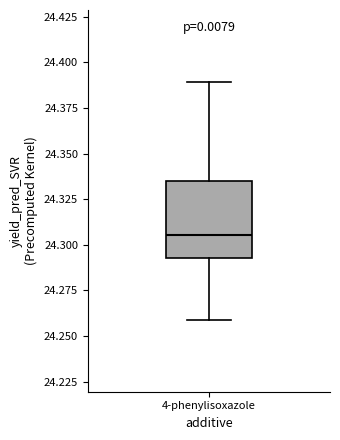

Where does the median line of the box for 4-phenylisoxazole sit on the y-axis? The values are not printed on the chart, so give them approximately, as read against the axis.

24.305